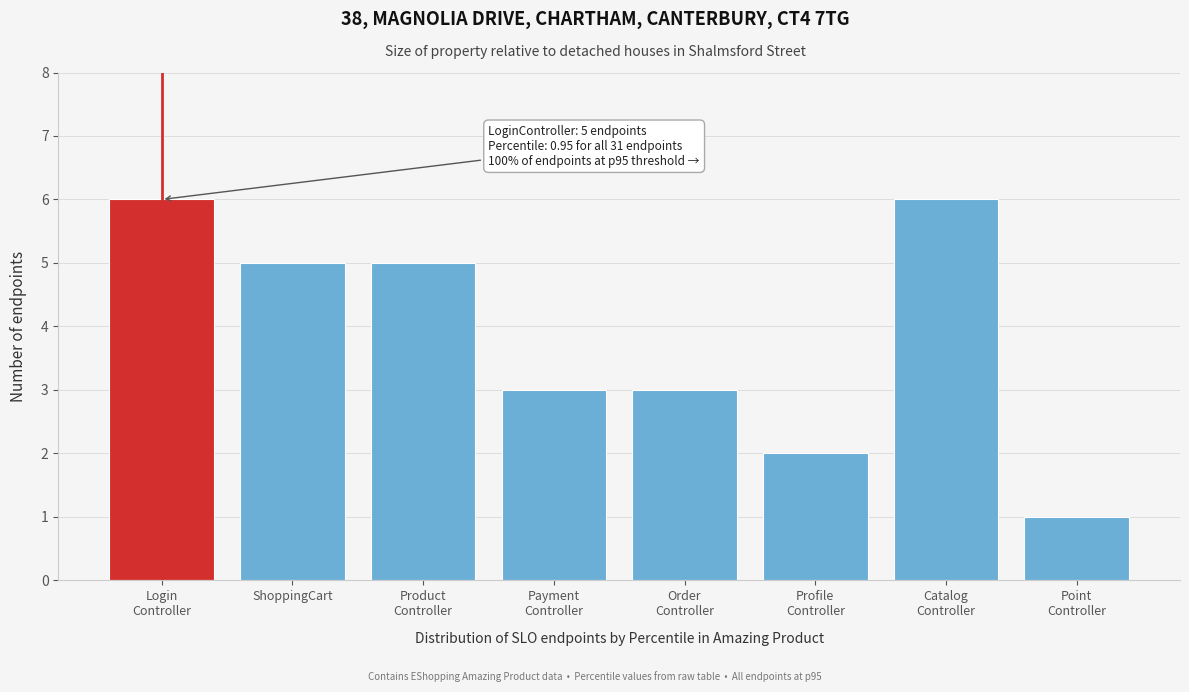

Reading left to right, what are all the values shown in this chart?

6	5	5	3	3	2	6	1